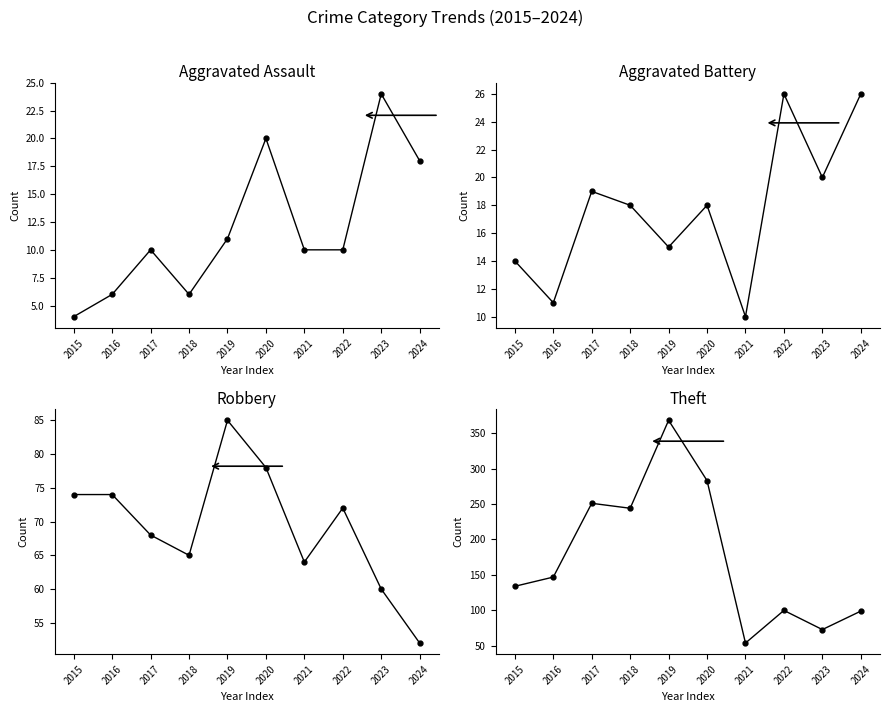

At how many categories does at least one series exceed 150?

4